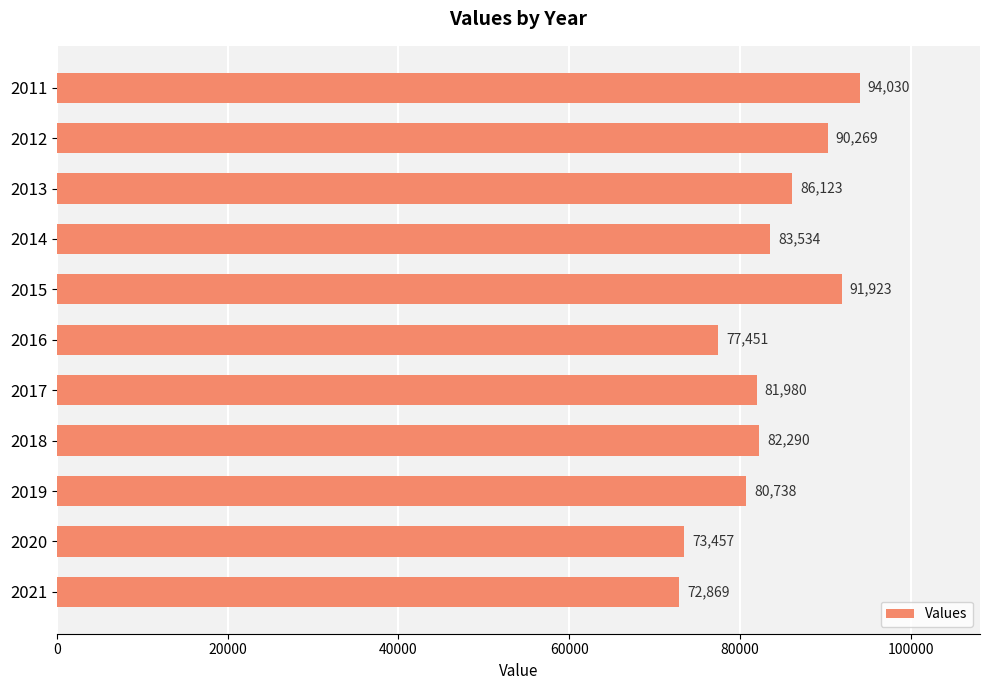

How many distinct data groups are displayed?

1